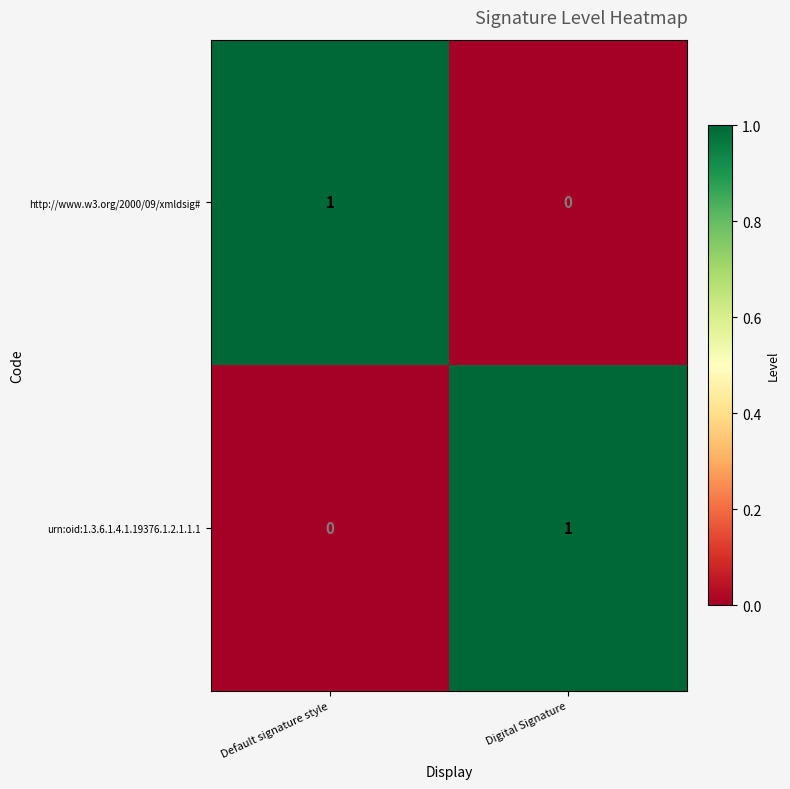

Rank the series at Digital Signature from highest to lowest value.

urn:oid:1.3.6.1.4.1.19376.1.2.1.1.1, http://www.w3.org/2000/09/xmldsig#